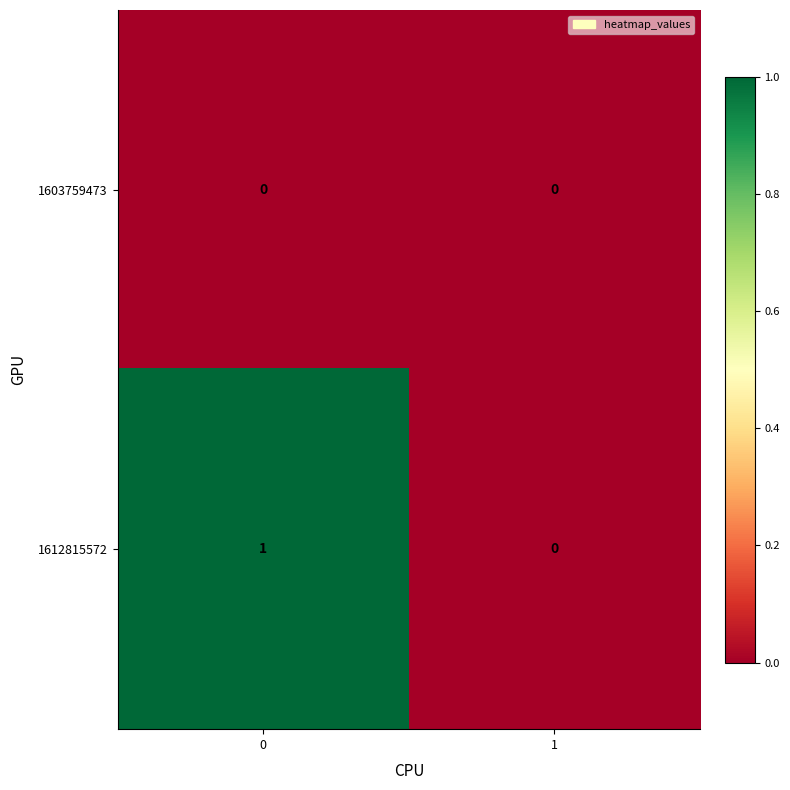

True or false: 1612815572 has a value of 0 at 0.

False